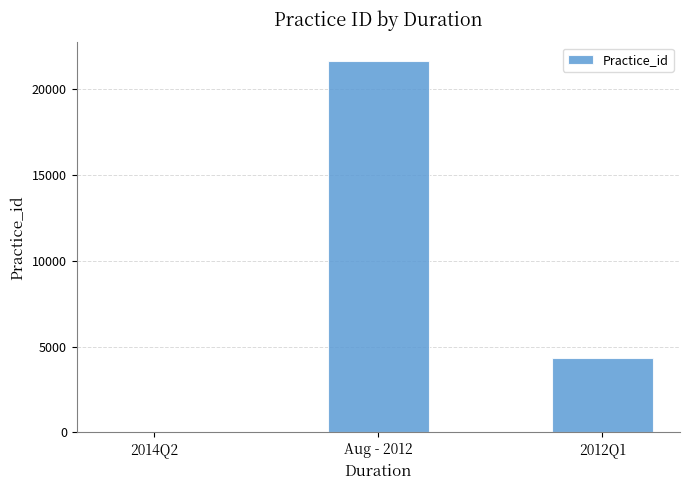

Where is the data nearest to the value 10819?

2012Q1